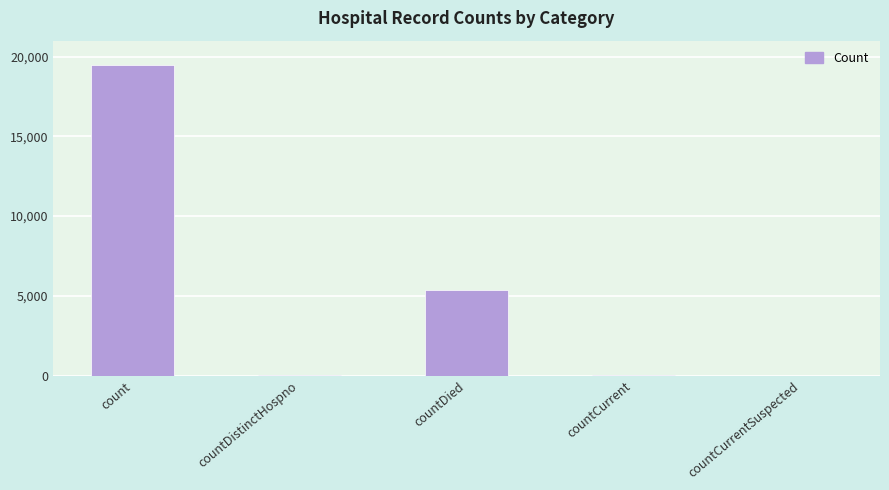

What value does the data have at countDied?

5361